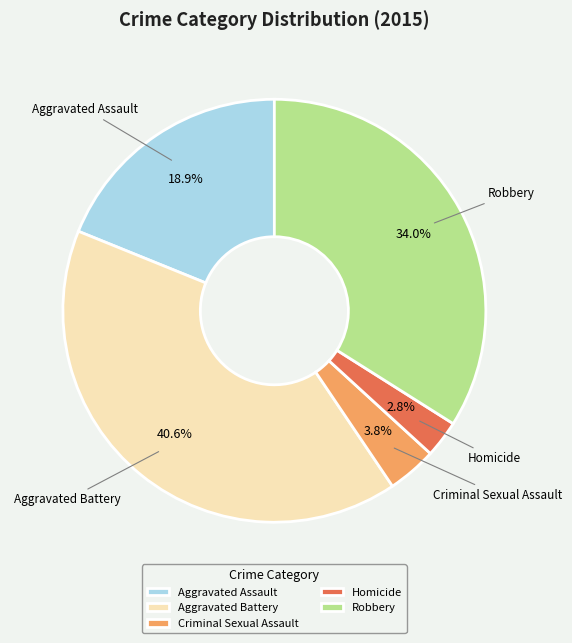

How many slices are in this pie chart?

5